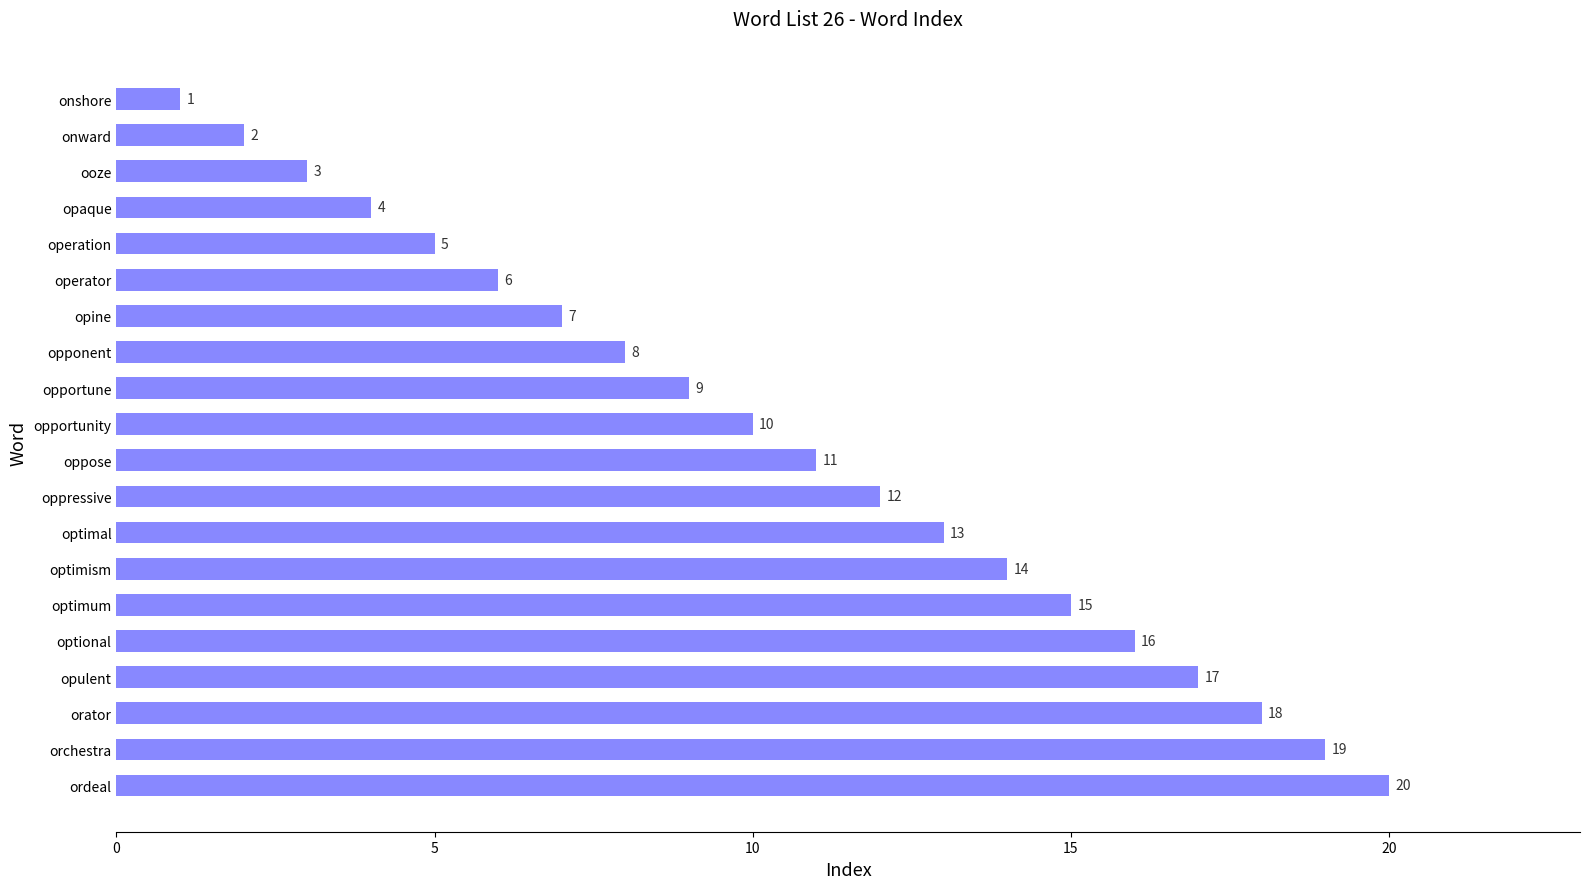

What is the ratio of the value at optional to the value at optimum?

1.1